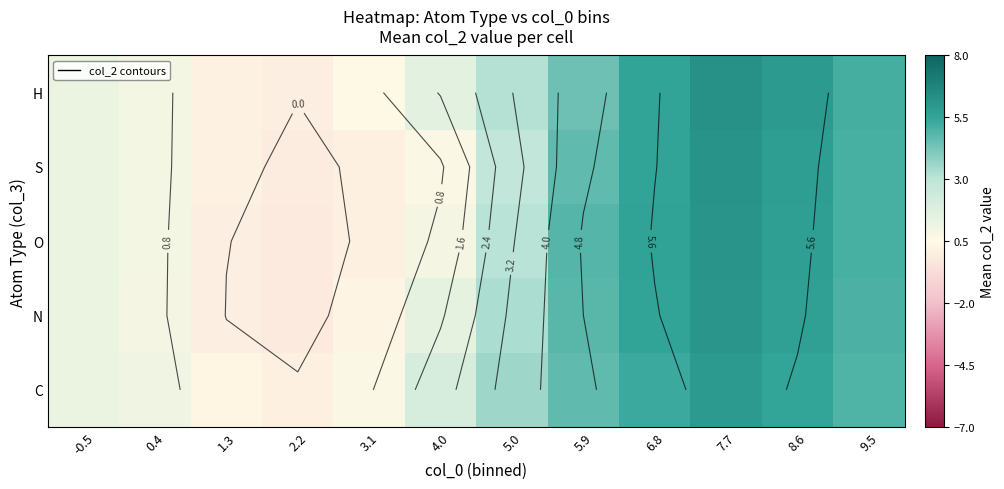

How many values in the N series exceed 3?

6